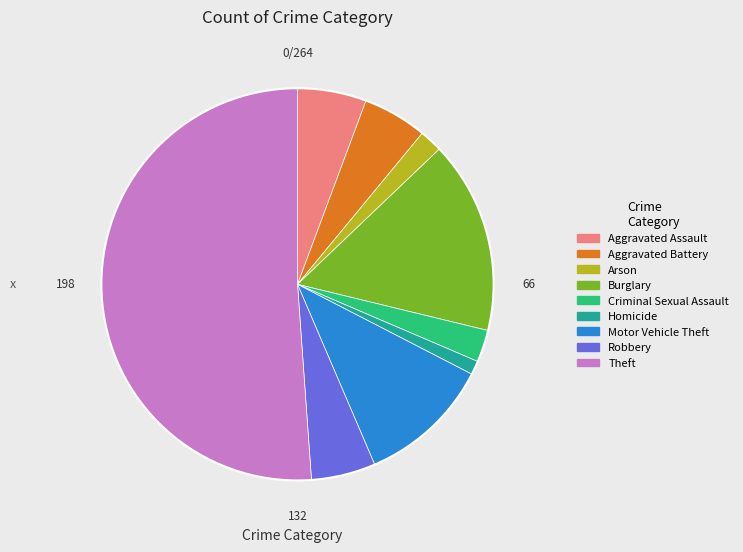

Is Criminal Sexual Assault the majority of the pie?

No